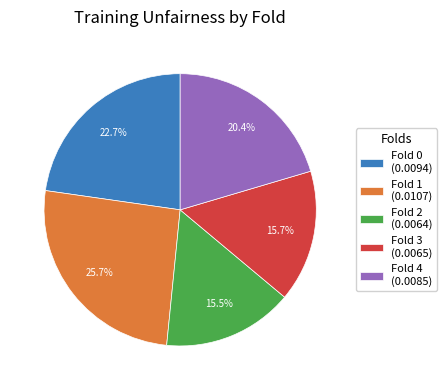

How many slices are in this pie chart?

5